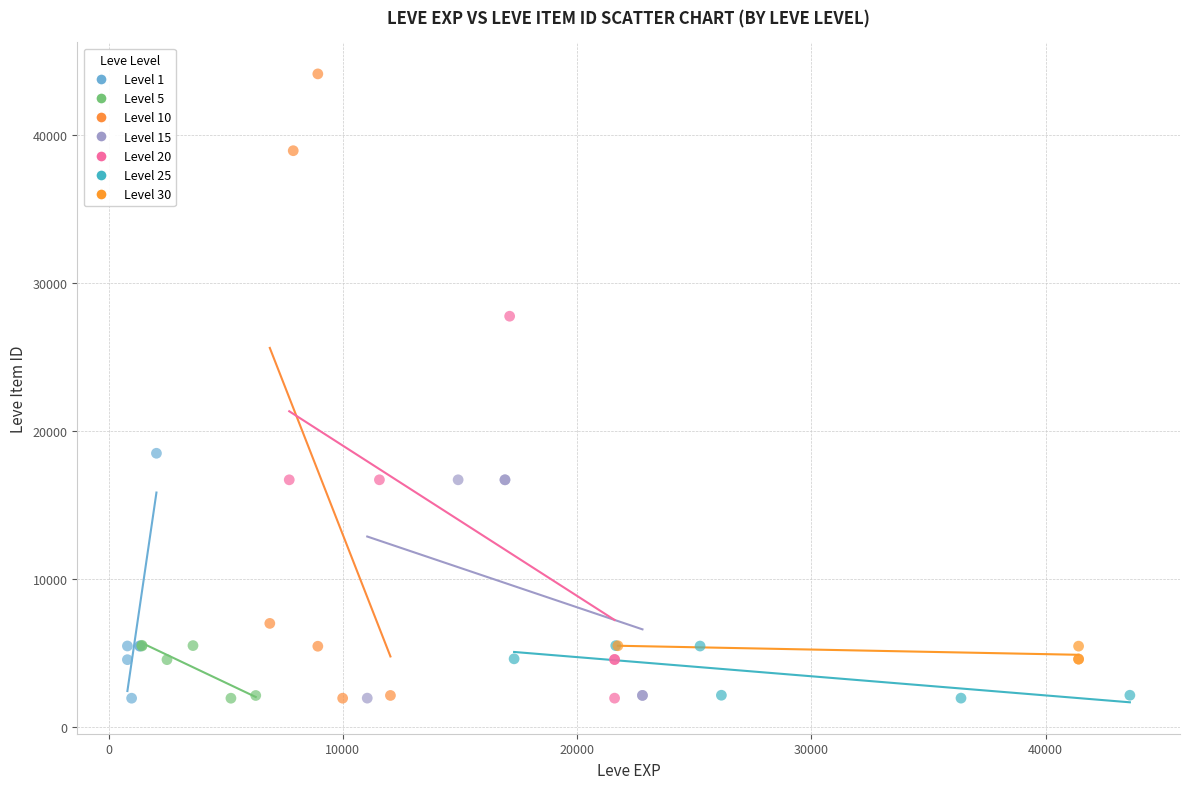

Which series has the widest spread of Y values?

Level 10